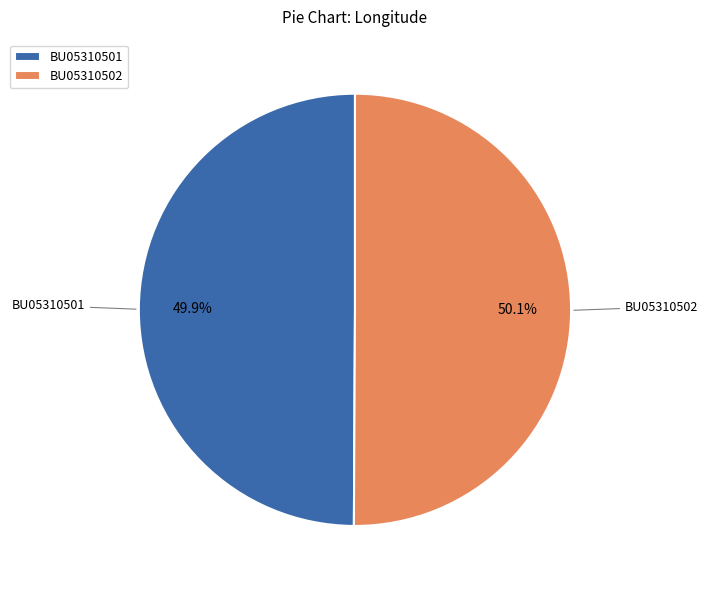

Does any single category account for the majority?

Yes